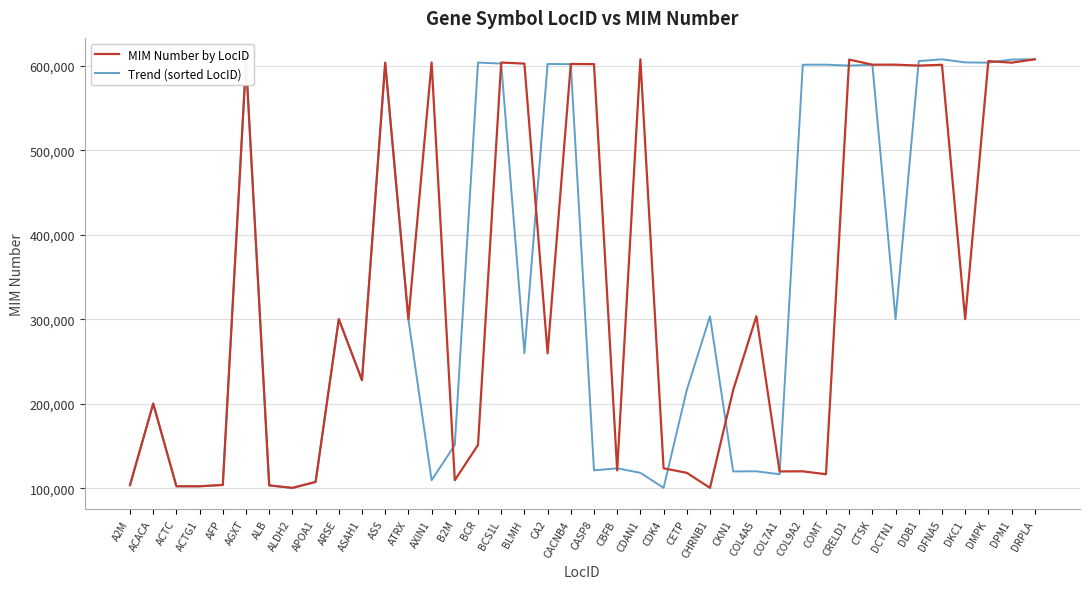

What position from the right is CDK4?

17